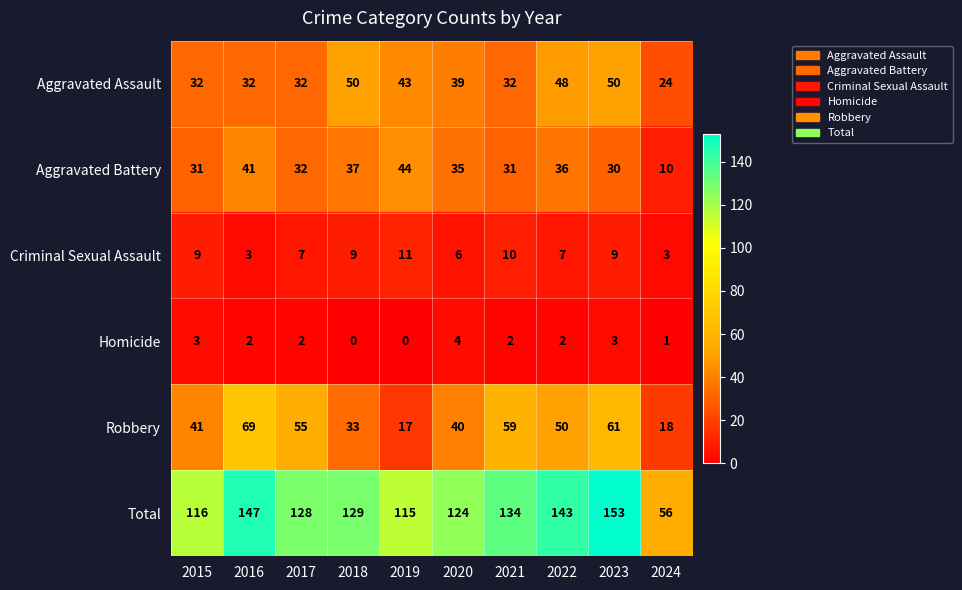

At how many categories does at least one series exceed 48?

10